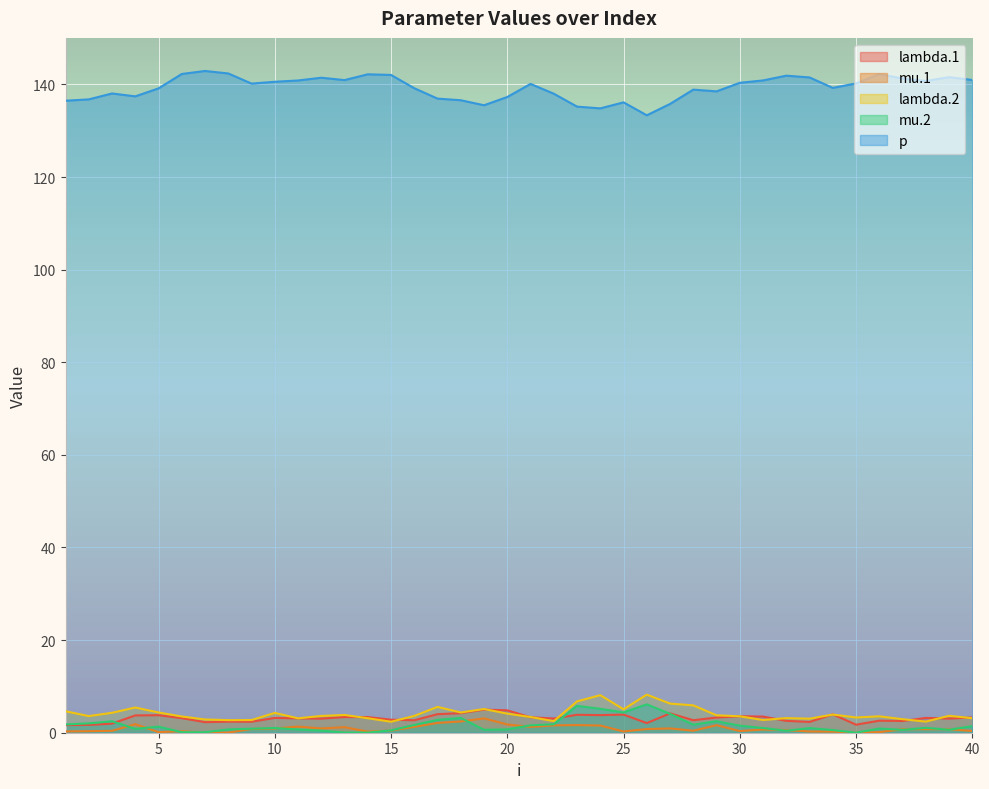

In mu.2, how many points are higher than both neighbors (excluding endpoints)?

10